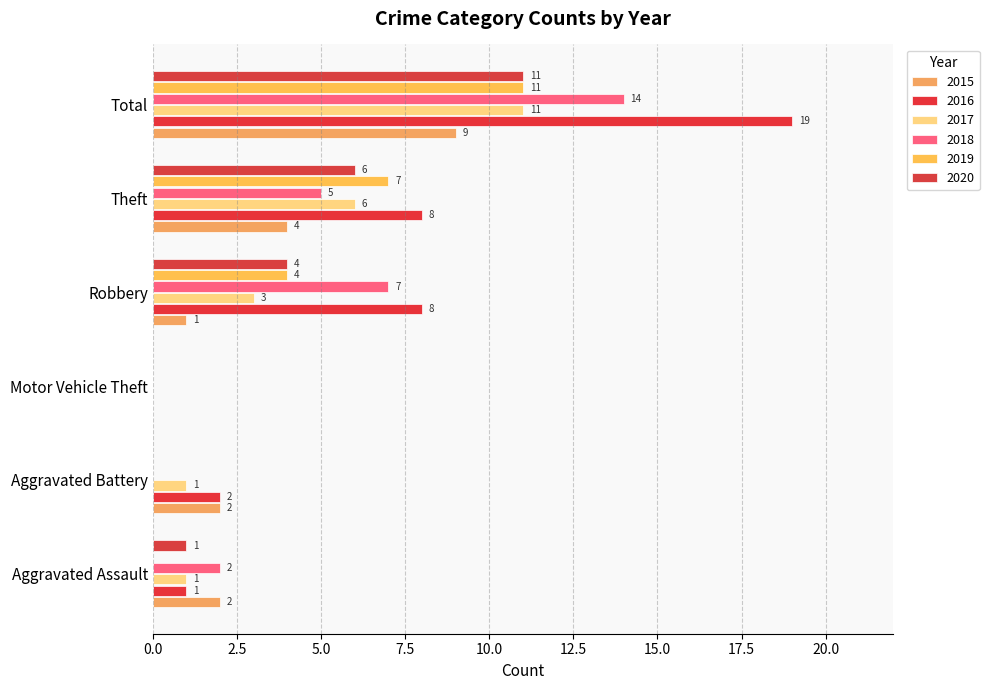

Is the value of 2020 at Robbery greater than the value of 2018 at Aggravated Battery?

Yes